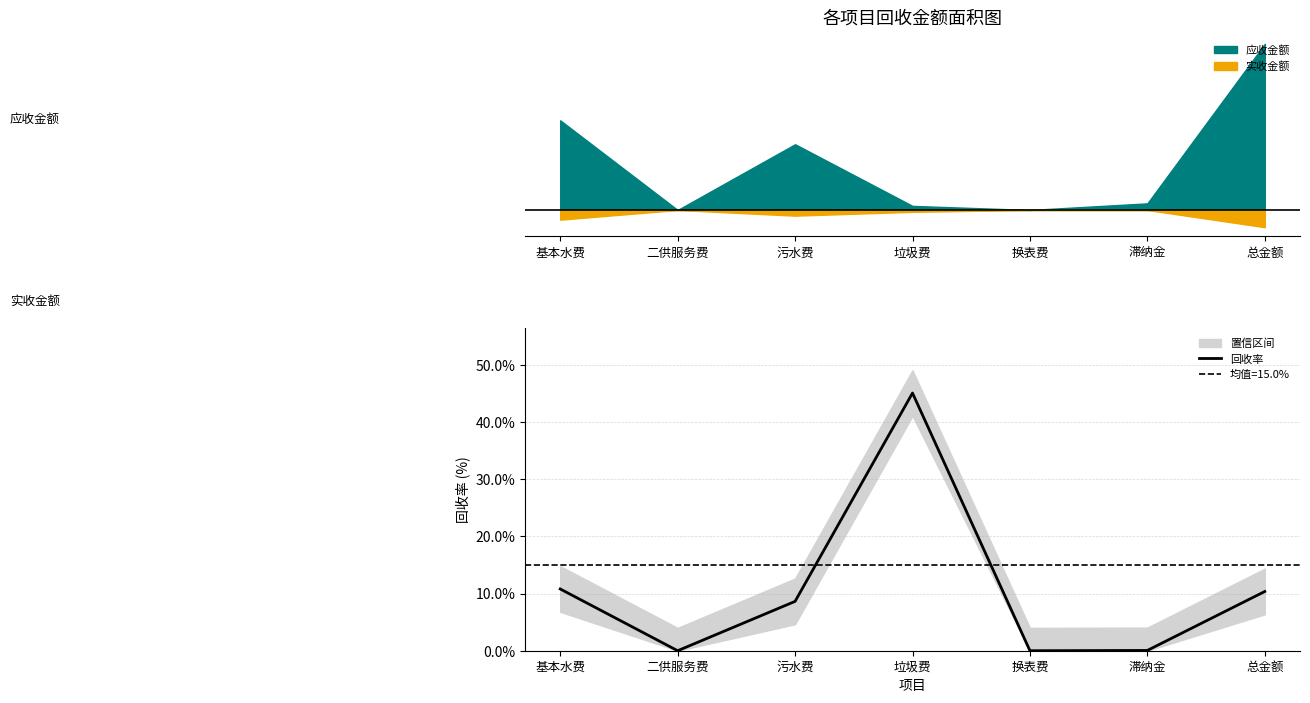

List the labels in order of value, largest first.

垃圾费, 基本水费, 总金额, 污水费, 滞纳金, 二供服务费, 换表费